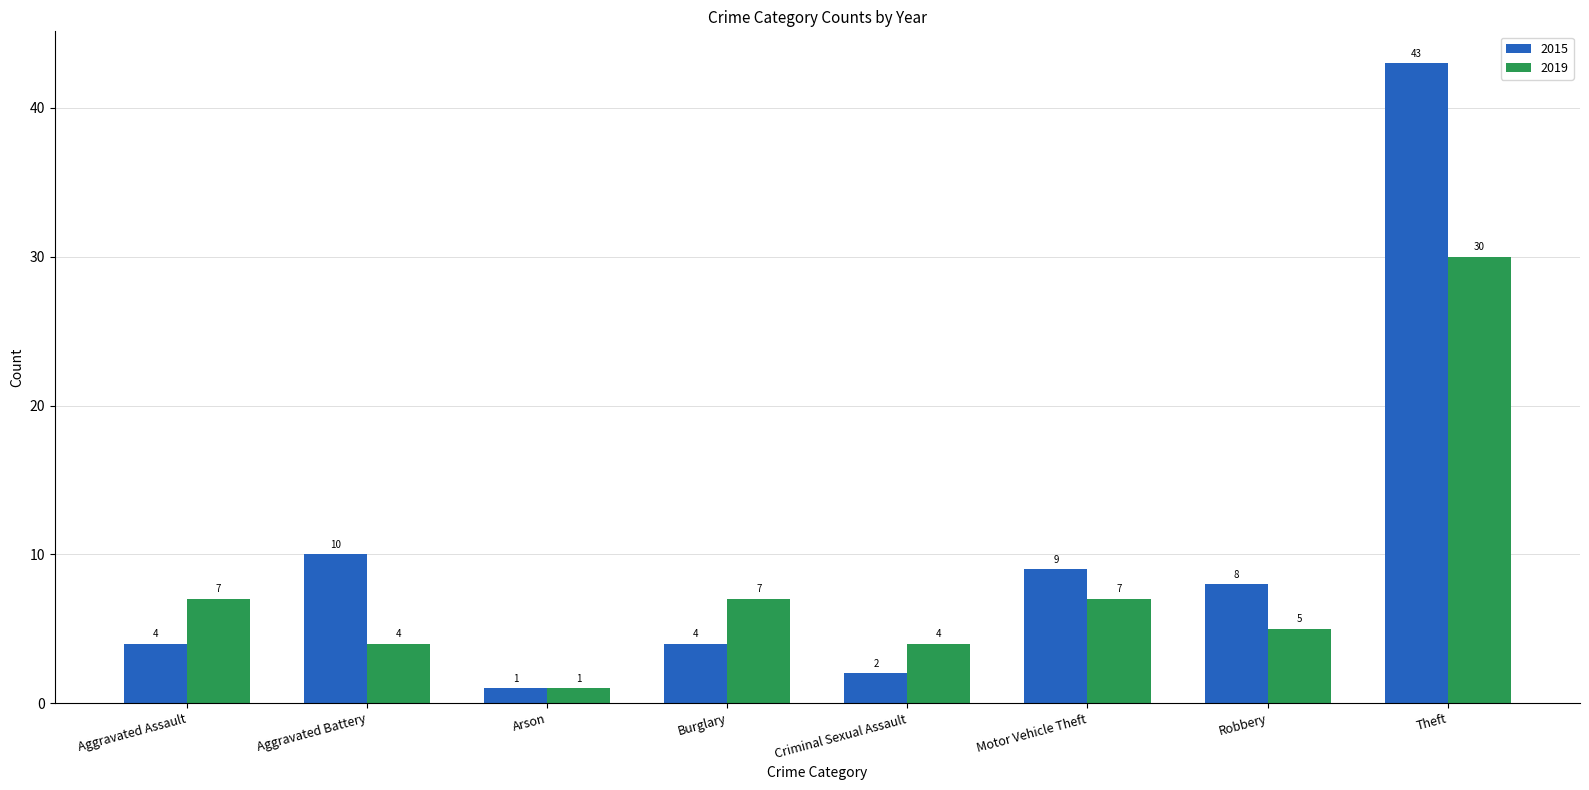

What are all the series names shown in the legend?

2015, 2019